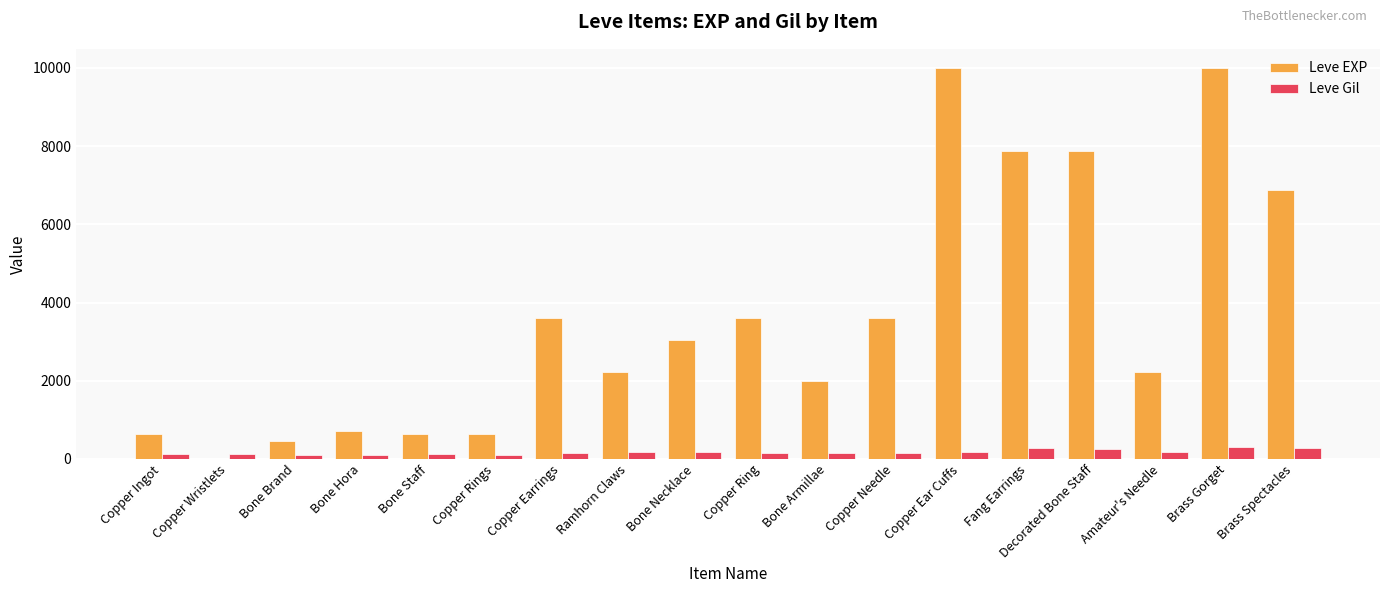

What is the highest value of the Leve EXP series?

9990